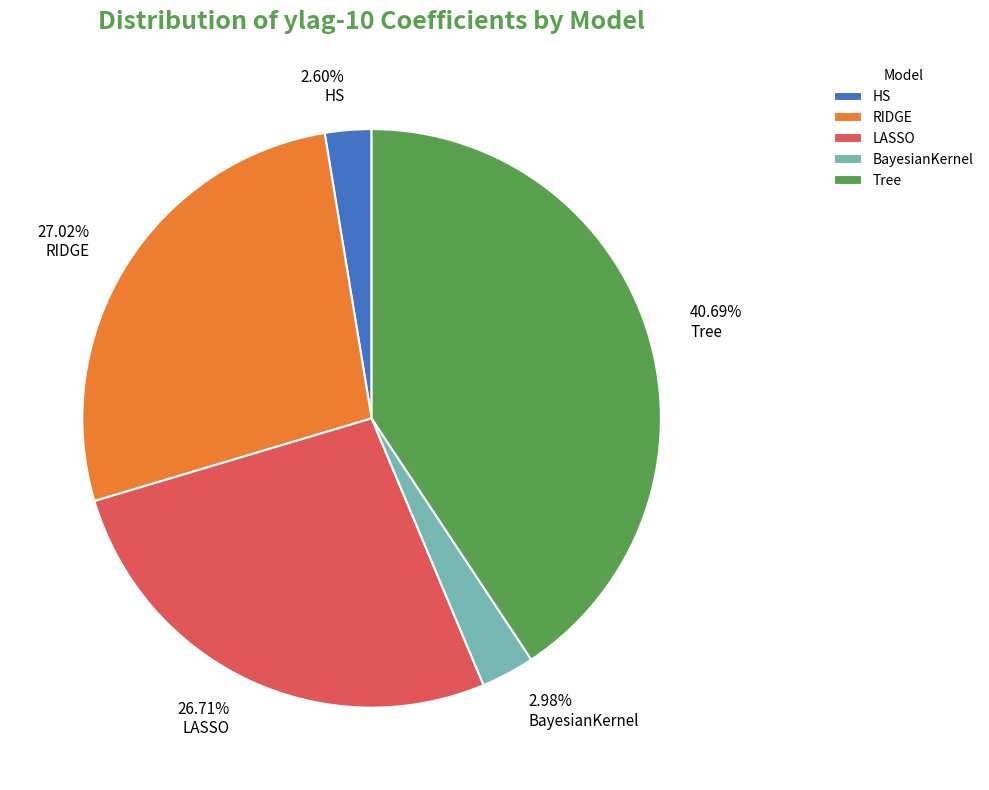

Does RIDGE represent more than half of the total?

No